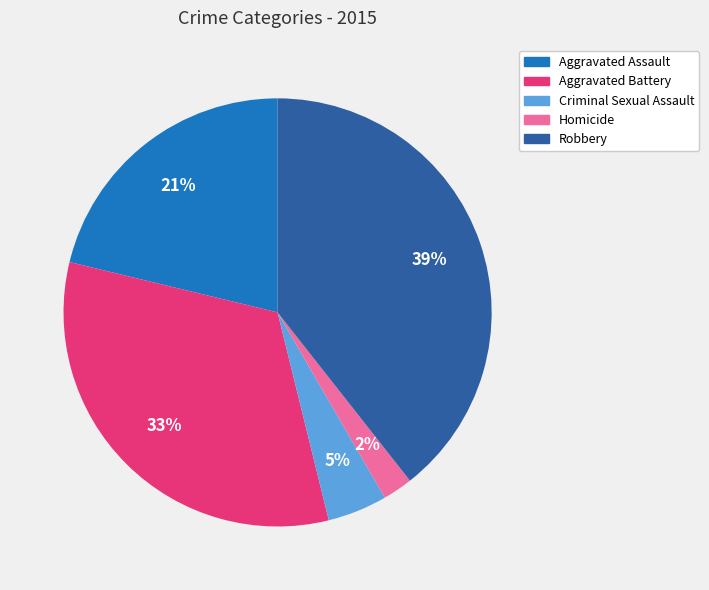

How many slices are in this pie chart?

5